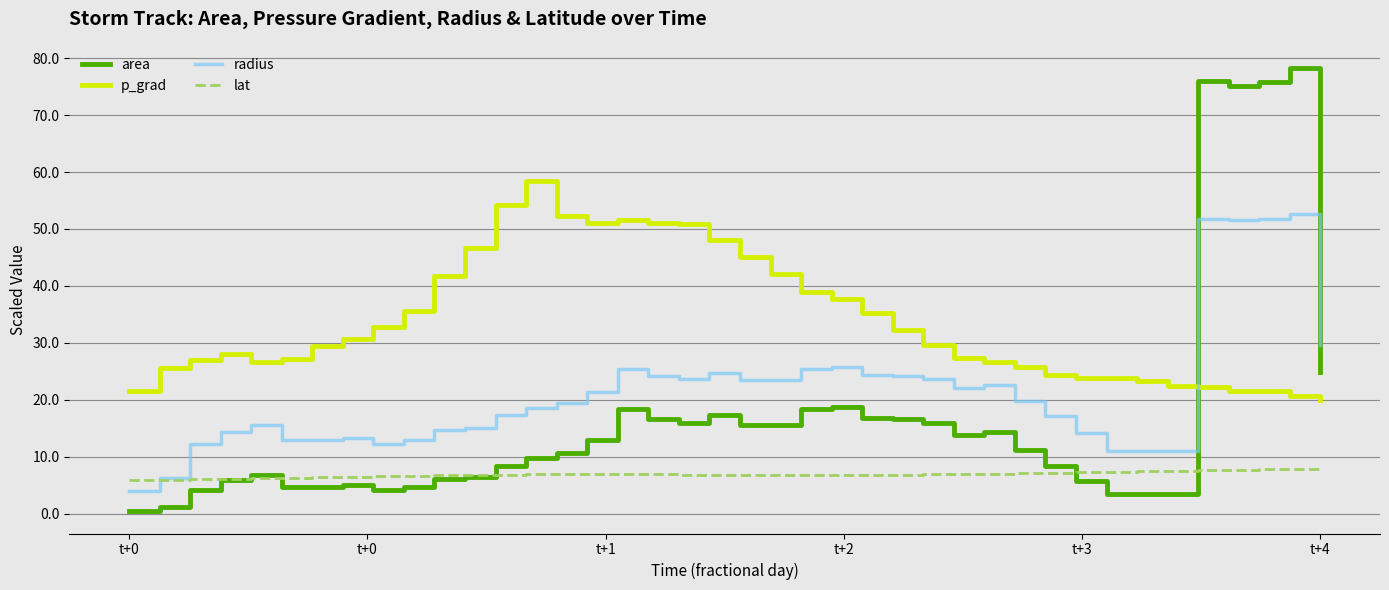

What is the difference between the second highest and minimum values in the radius series?

47.9